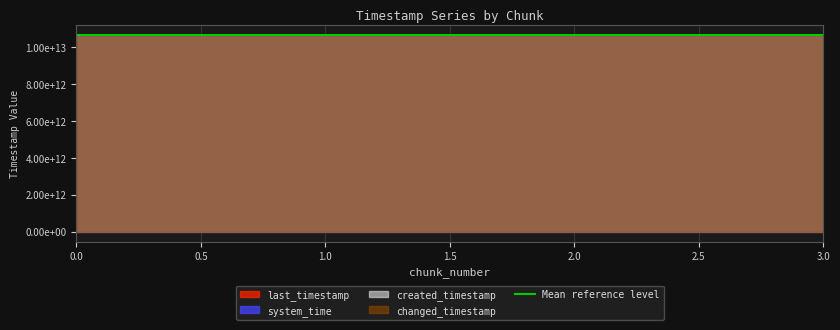

Which series has the largest total across all categories?

last_timestamp